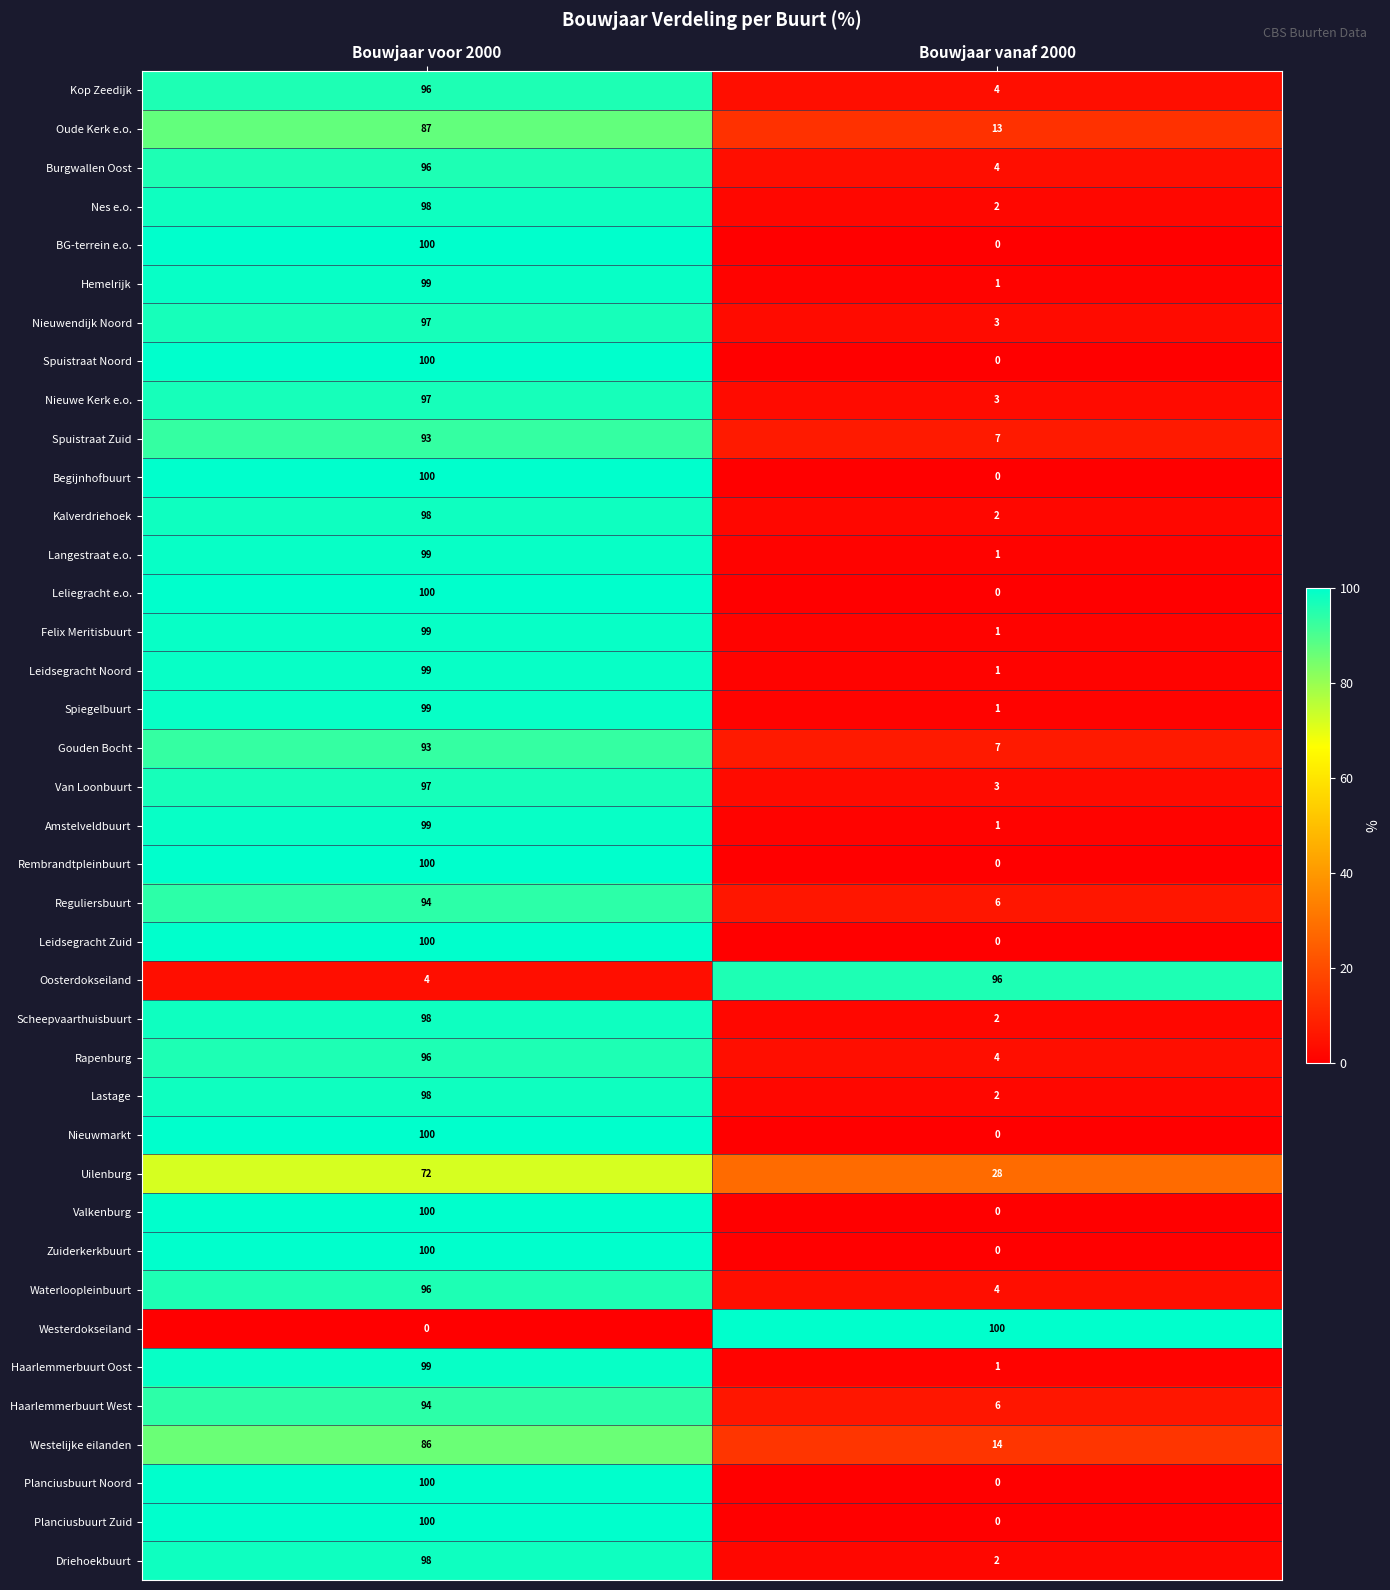

The Langestraat e.o. series shows 1 at Bouwjaar vanaf 2000. True or false?

True